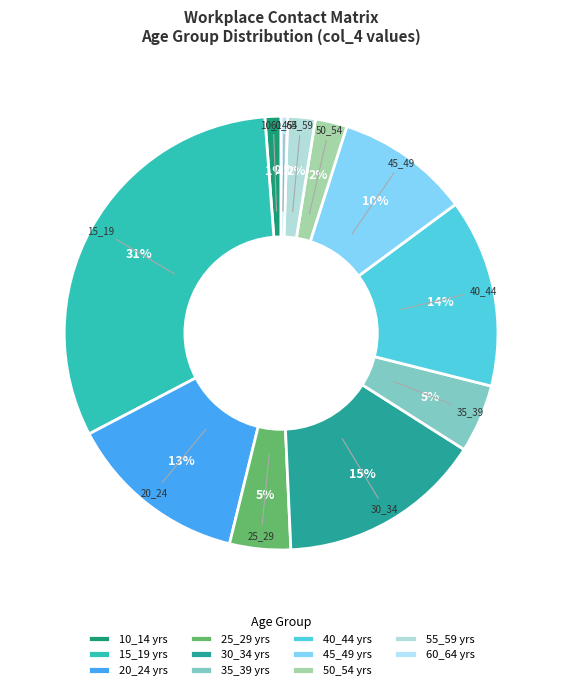

To the nearest percent, what percentage of the pie is 55_59?

2%